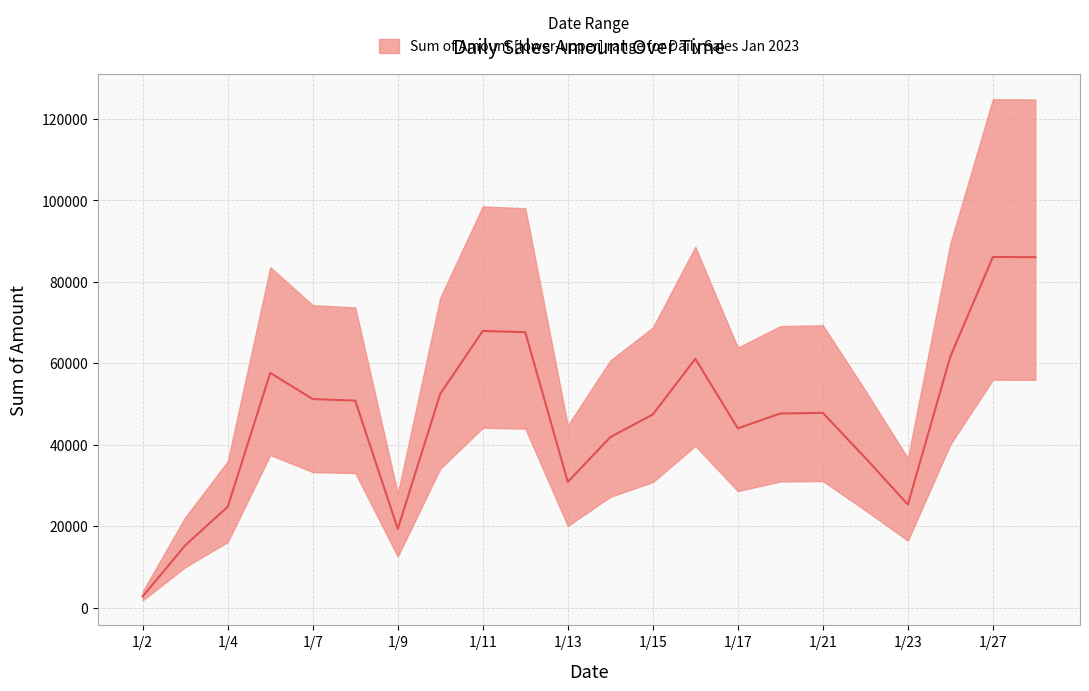

What is the sum of all values?

1061704